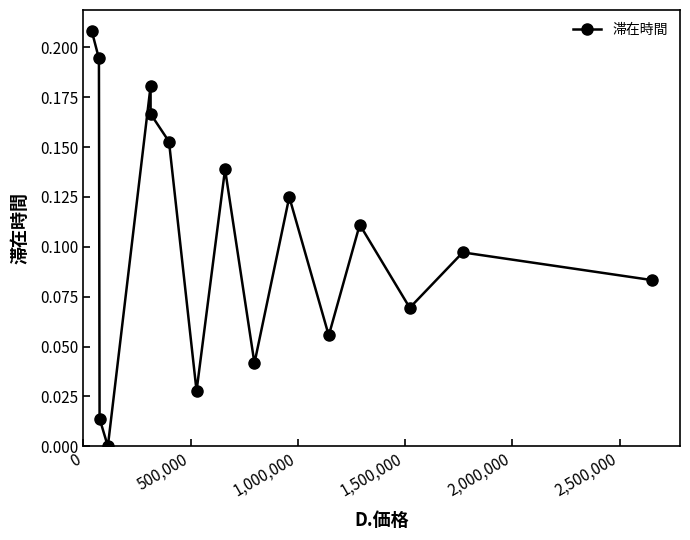

True or false: the data has more than 1 interior local peaks.

True